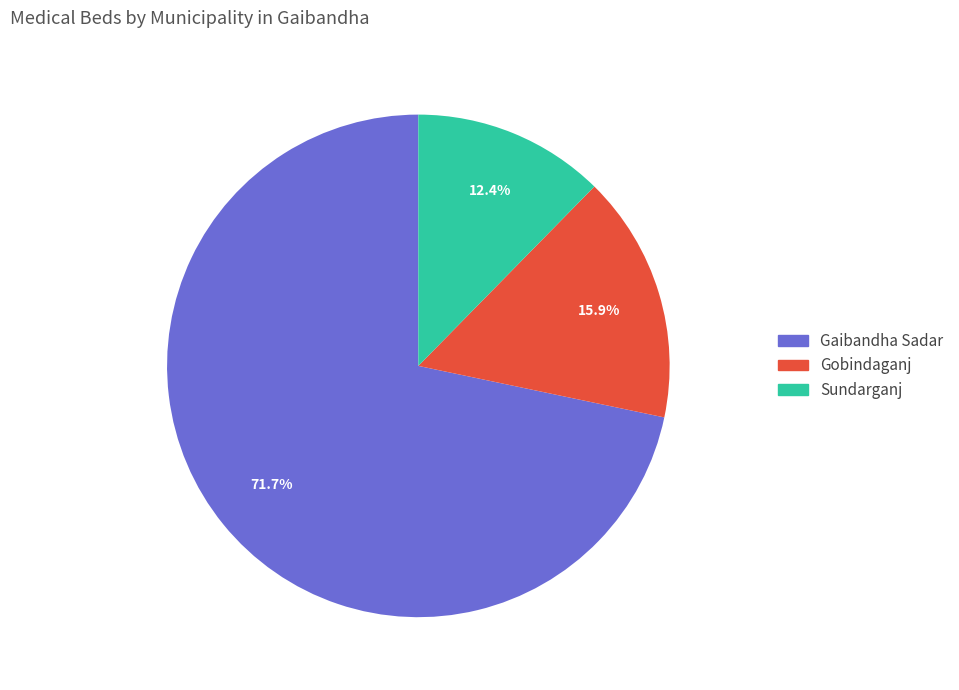

To the nearest percent, what is the difference between the largest and smallest slice percentages?

59%